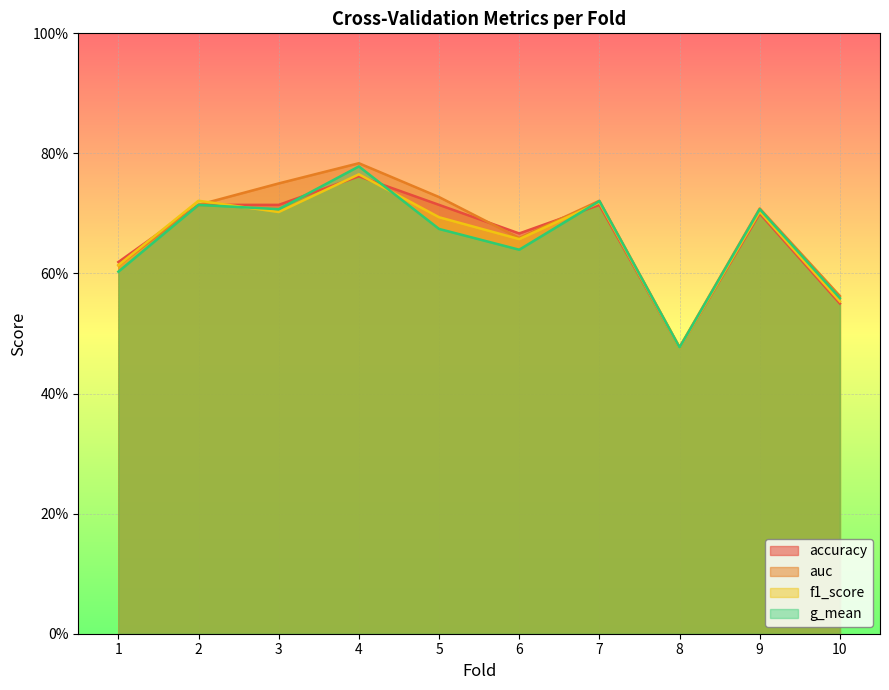

Which series has the largest total across all categories?

auc